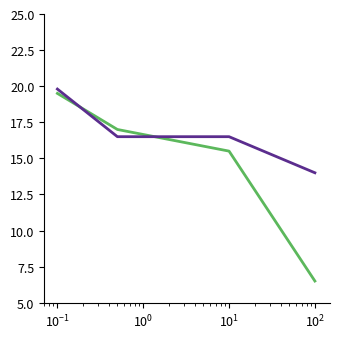

What is the smallest value displayed?

6.5